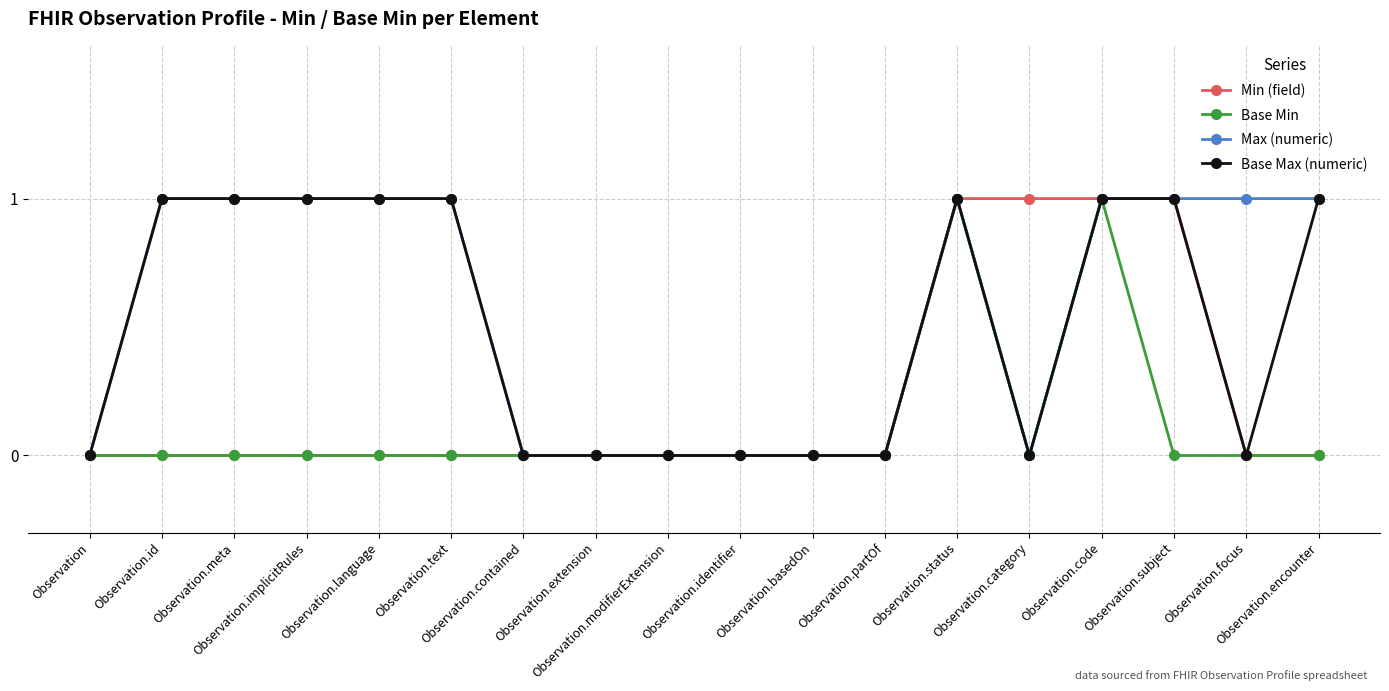

How many lines are shown in the chart?

4